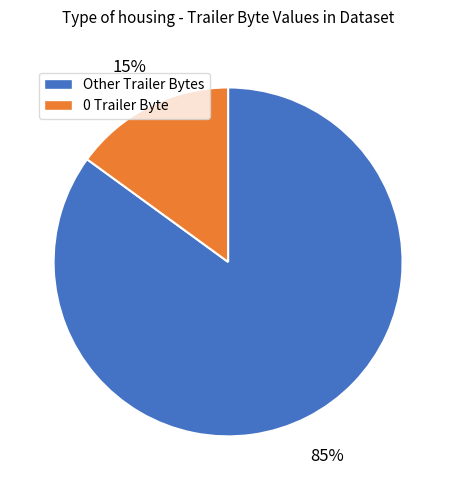

How many slices are in this pie chart?

2